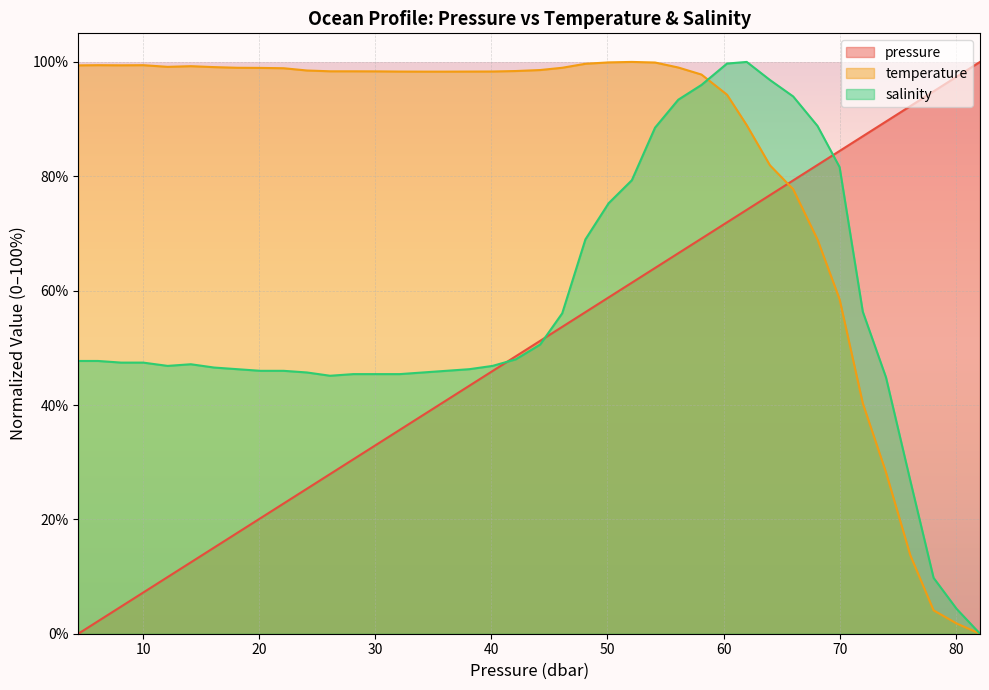

After their last crossing, which series has the higher values: salinity or temperature?

salinity